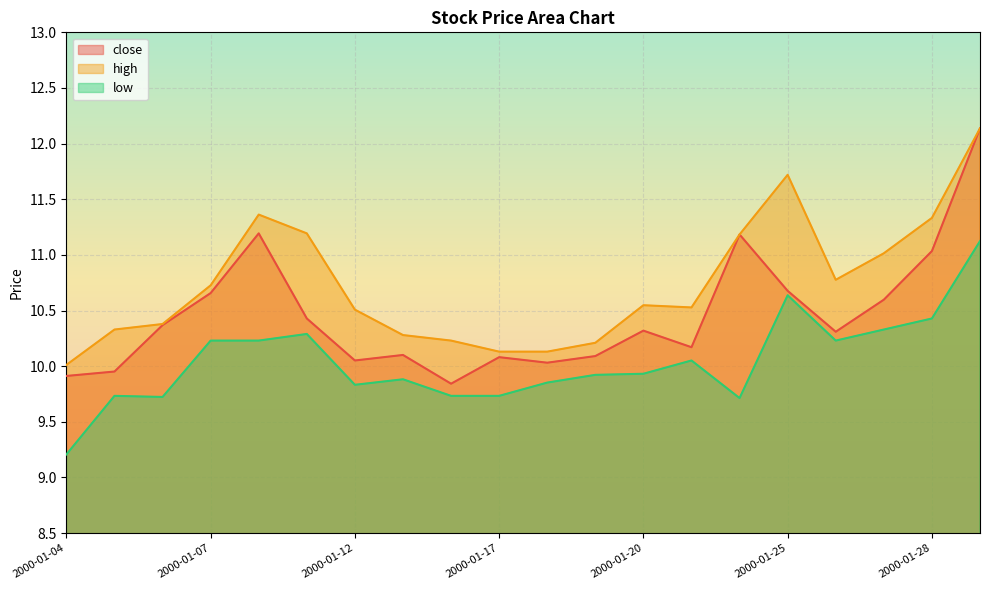

What position from the left is 2000-01-12?

7